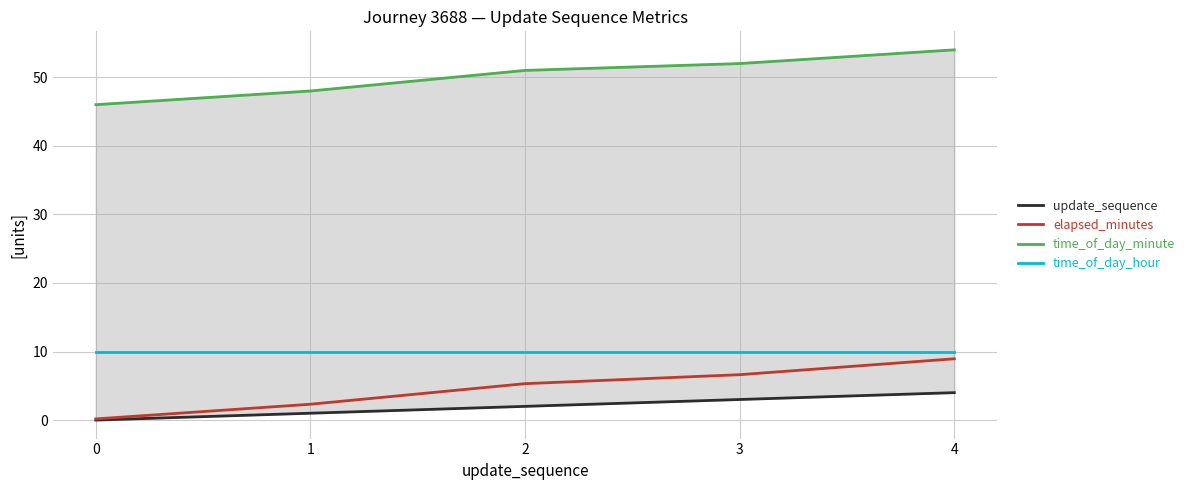

How many lines are shown in the chart?

4